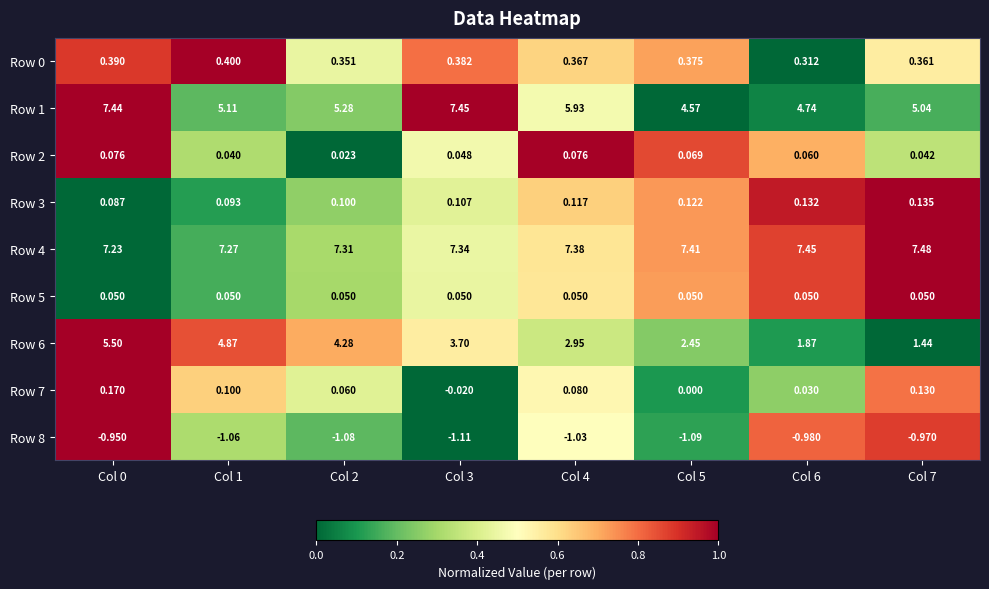

Is the value of Row 6 at Col 4 greater than the value of Row 5 at Col 5?

Yes